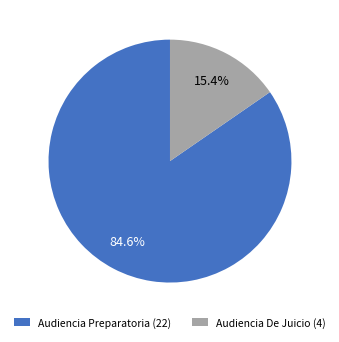

Rank the categories by value from highest to lowest.

Audiencia Preparatoria, Audiencia De Juicio